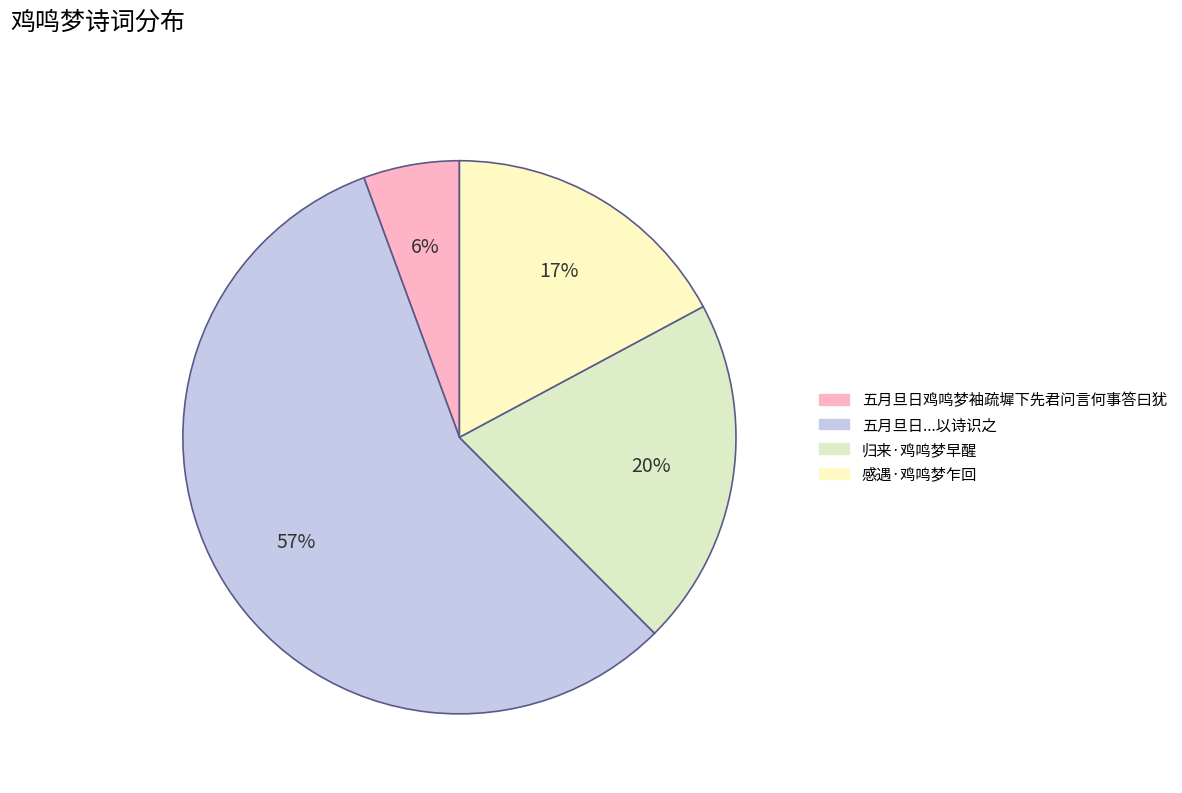

How many slices are in this pie chart?

4